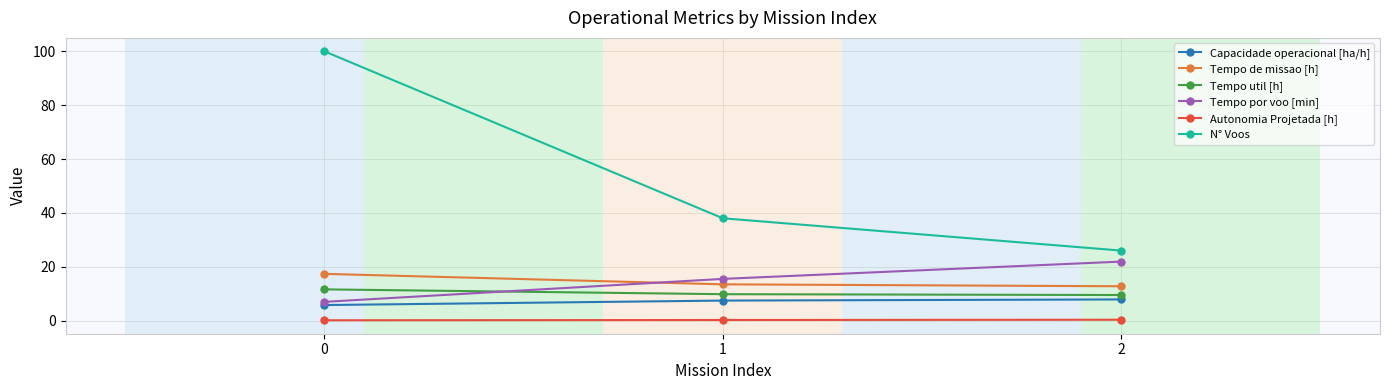

List the labels in order of Tempo por voo [min] value, largest first.

2, 1, 0